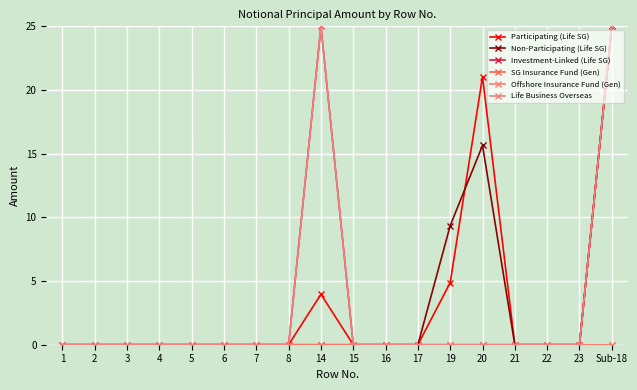

Reading right to left, list all the values displayed in this chart.

Participating (Life SG): Sub-18=25.0	23=0.0	22=0.0	21=0.0	20=21.0	19=4.9	17=0.0	16=0.0	15=0.0	14=4.0	8=0.0	7=0.0	6=0.0	5=0.0	4=0.0	3=0.0	2=0.0	1=0.0
Non-Participating (Life SG): Sub-18=25.0	23=0.0	22=0.0	21=0.0	20=15.6	19=9.4	17=0.0	16=0.0	15=0.0	14=0.0	8=0.0	7=0.0	6=0.0	5=0.0	4=0.0	3=0.0	2=0.0	1=0.0
Investment-Linked (Life SG): Sub-18=25.0	23=0.0	22=0.0	21=0.0	20=0.0	19=0.0	17=0.0	16=0.0	15=0.0	14=25.0	8=0.0	7=0.0	6=0.0	5=0.0	4=0.0	3=0.0	2=0.0	1=0.0
SG Insurance Fund (Gen): Sub-18=0.0	23=0.0	22=0.0	21=0.0	20=0.0	19=0.0	17=0.0	16=0.0	15=0.0	14=0.0	8=0.0	7=0.0	6=0.0	5=0.0	4=0.0	3=0.0	2=0.0	1=0.0
Offshore Insurance Fund (Gen): Sub-18=0.0	23=0.0	22=0.0	21=0.0	20=0.0	19=0.0	17=0.0	16=0.0	15=0.0	14=0.0	8=0.0	7=0.0	6=0.0	5=0.0	4=0.0	3=0.0	2=0.0	1=0.0
Life Business Overseas: Sub-18=25.0	23=0.0	22=0.0	21=0.0	20=0.0	19=0.0	17=0.0	16=0.0	15=0.0	14=25.0	8=0.0	7=0.0	6=0.0	5=0.0	4=0.0	3=0.0	2=0.0	1=0.0